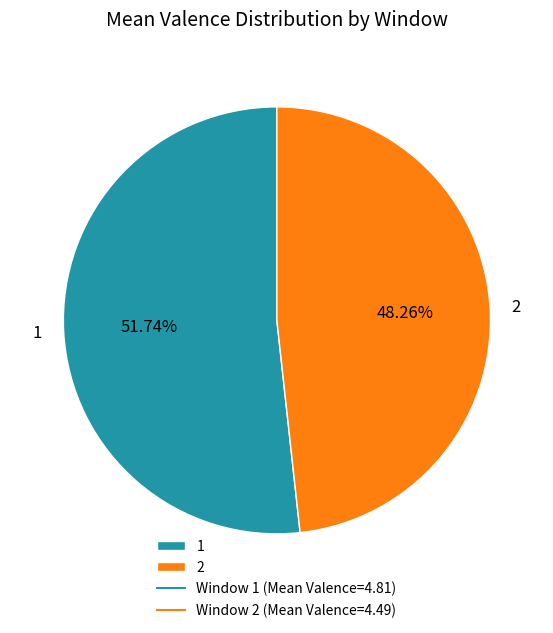

Does 2 account for over 50% of the chart?

No